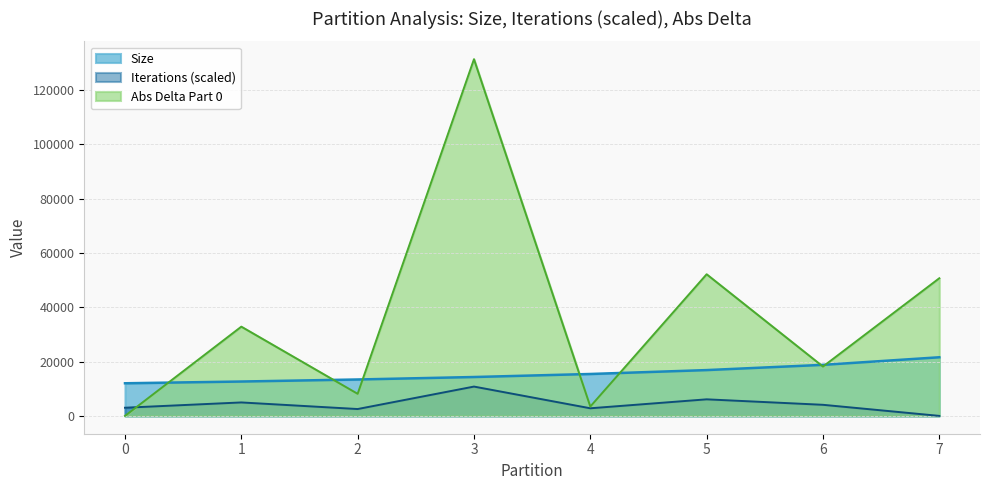

How many interior local valleys does the Iterations series have?

2